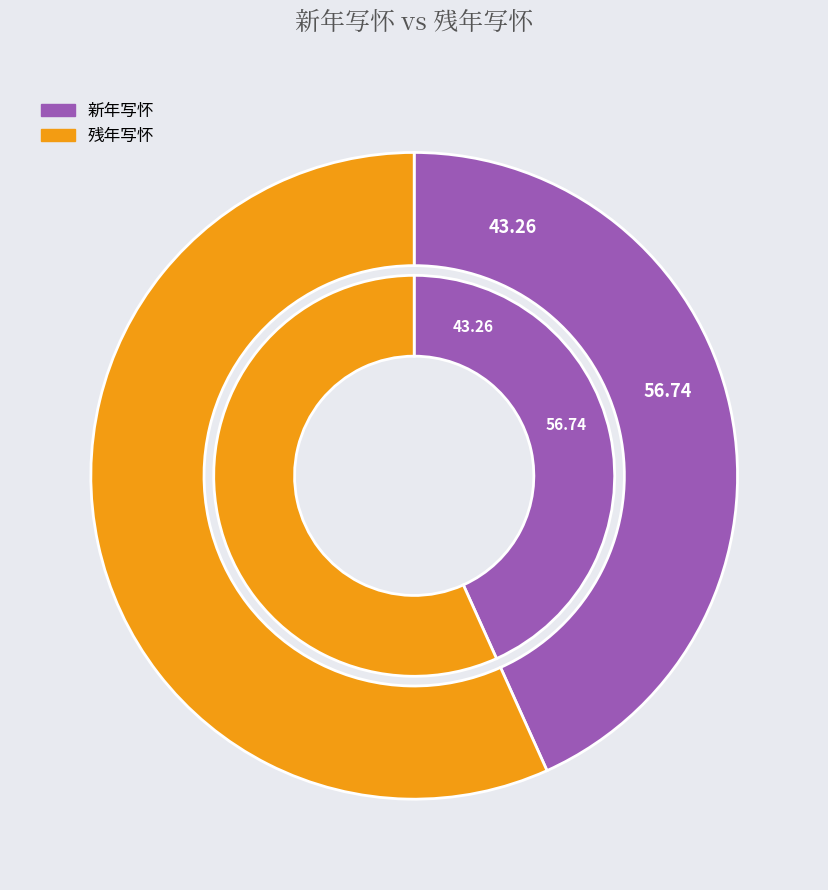

What percentage is NOT represented by 残年写怀?

43.3%